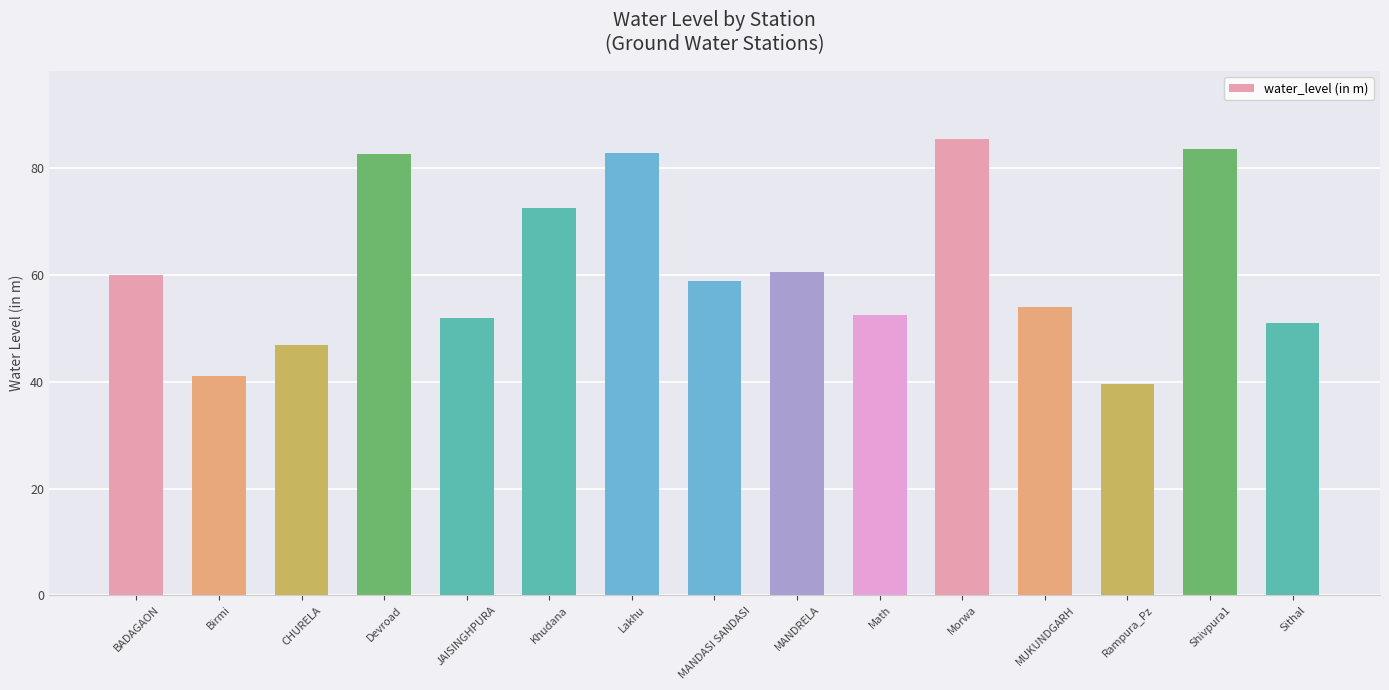

What is the difference between the second highest and minimum values?

44.1